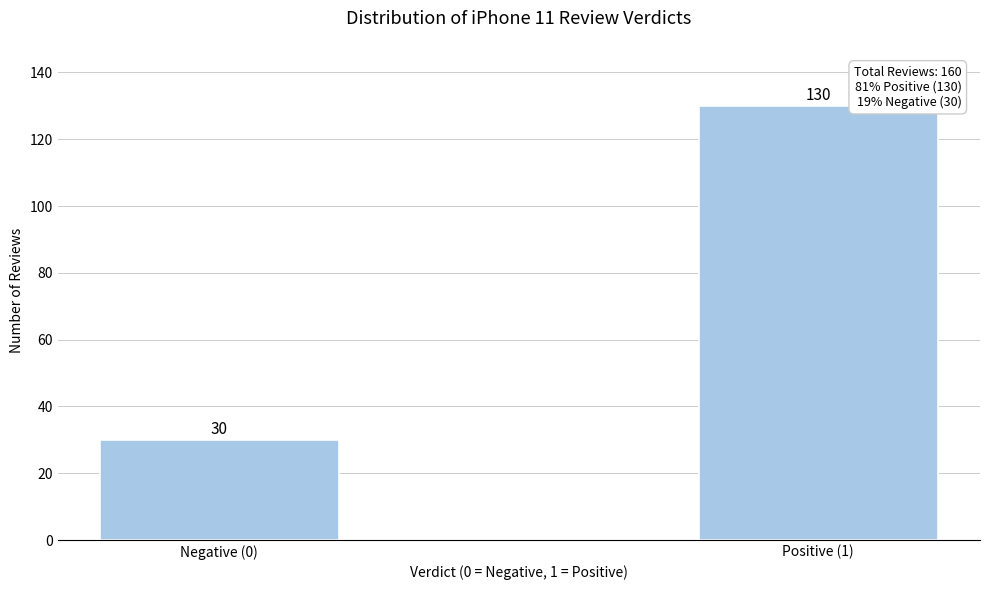

Reading left to right, extract all data points from this chart.

Negative (0)=30	Positive (1)=130